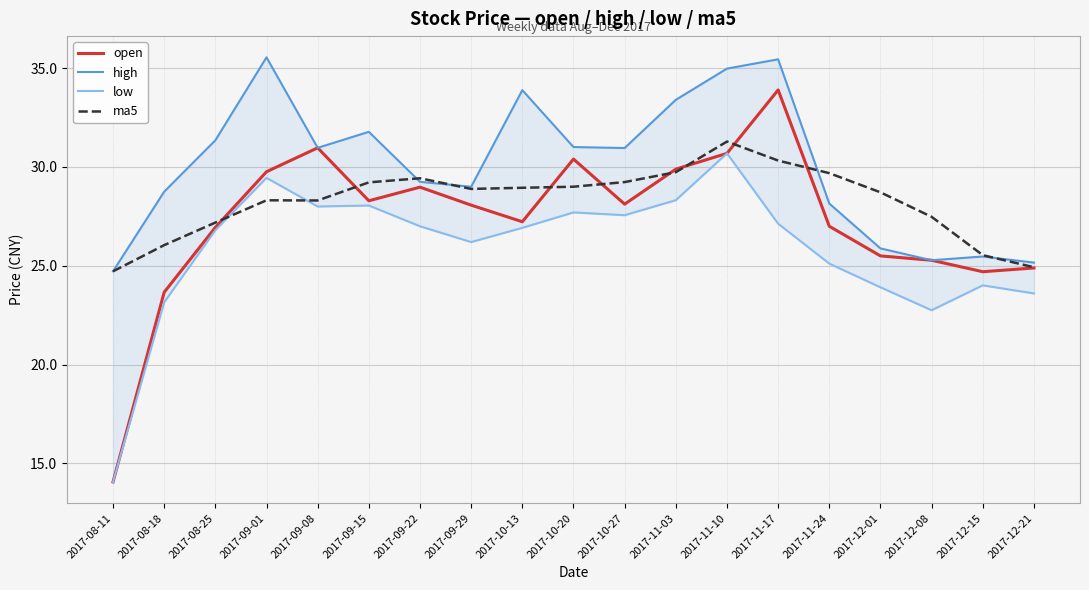

What is the total value across all series at 2017-12-21?

98.6